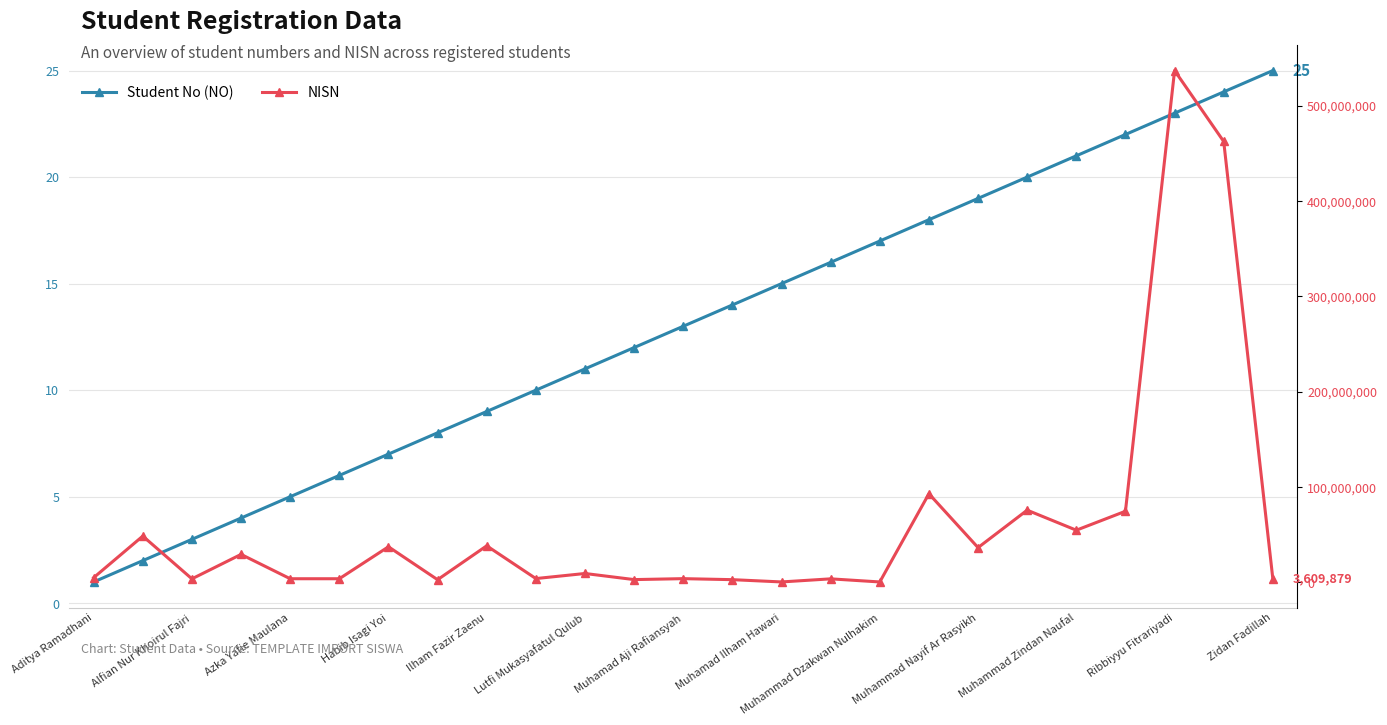

How many values in the Student No (NO) series exceed 13?

12